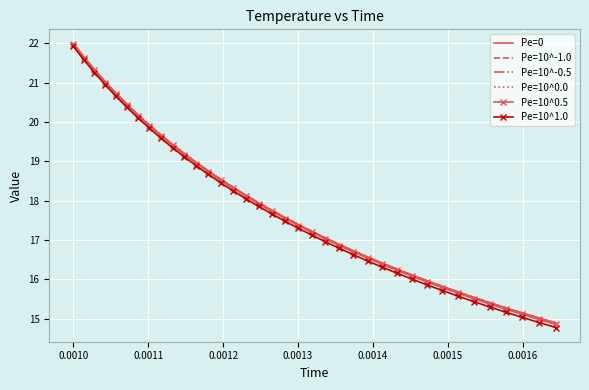

Which series has the largest range (max minus min)?

Pe=10^1.0